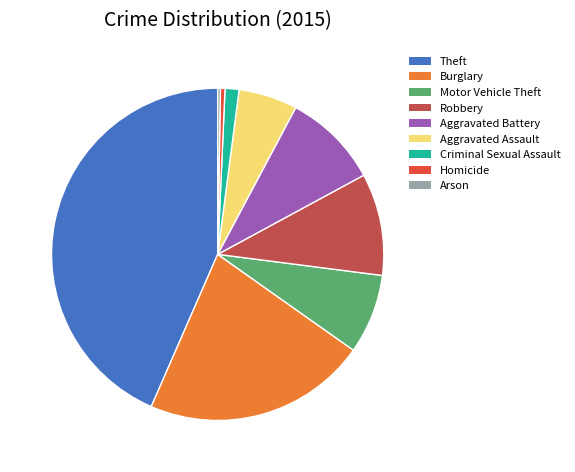

Is the sum of Robbery and Aggravated Battery greater than half?

No